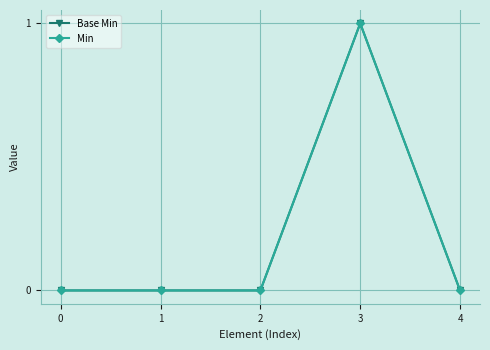

List the labels in order of Base Min value, largest first.

3, 0, 1, 2, 4